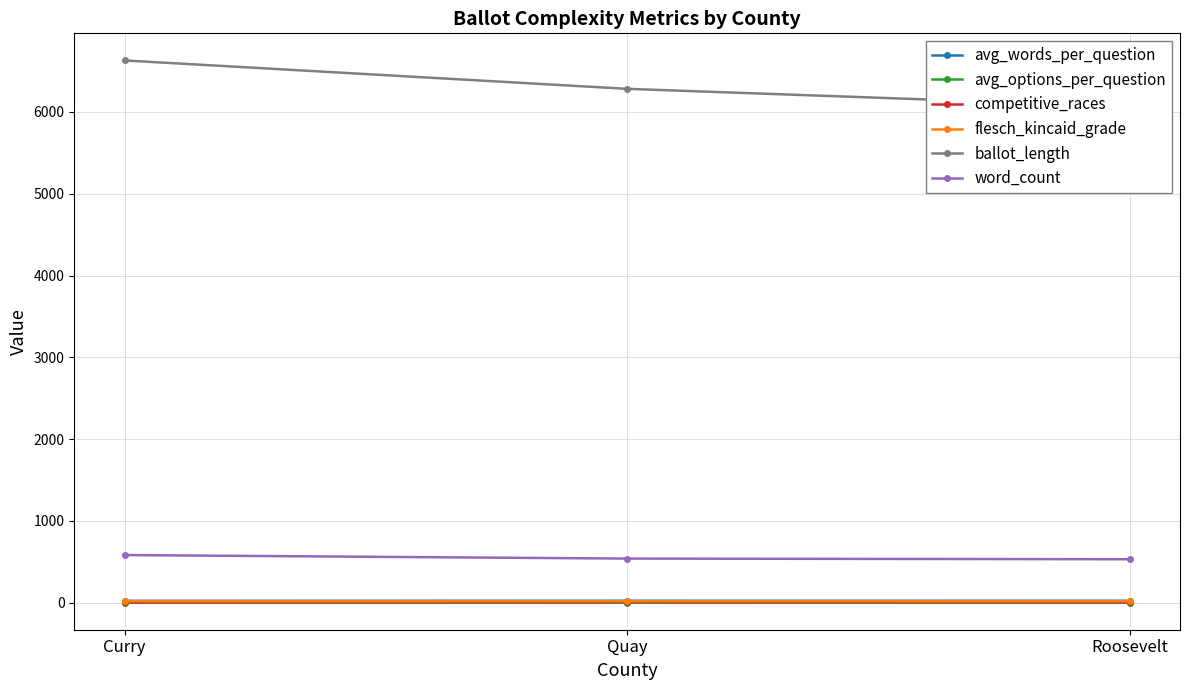

What position from the left is Quay?

2